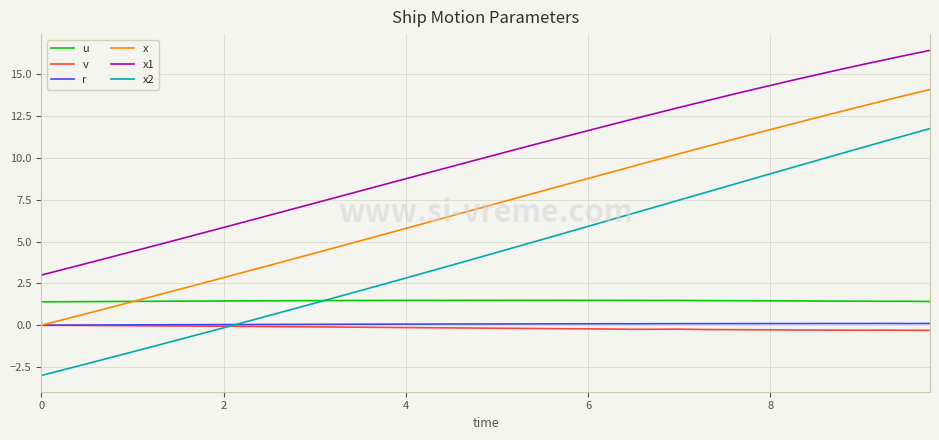

Which series has the largest total across all categories?

x1